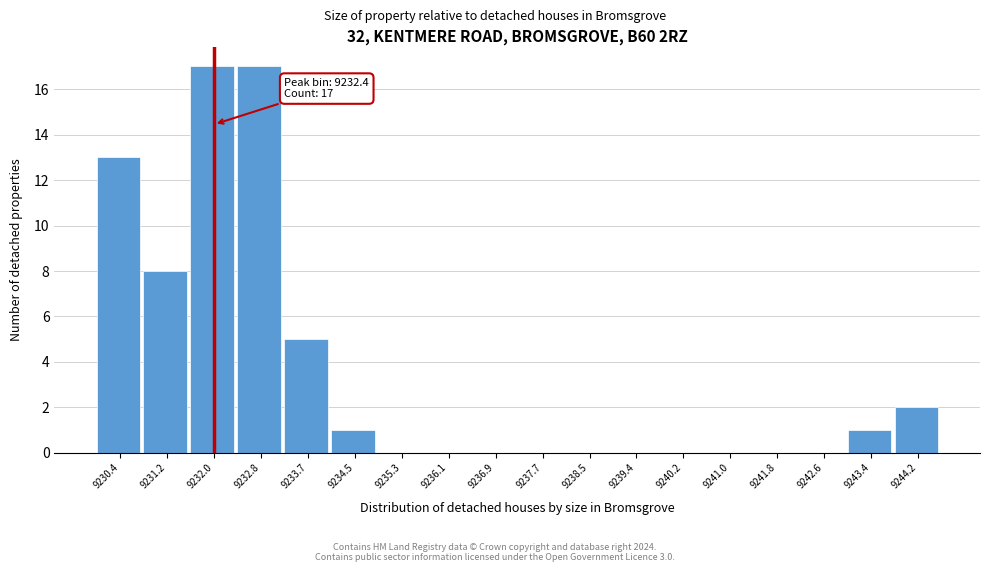

Reading right to left, list all the values displayed in this chart.

9244.2=2	9243.4=1	9242.6=0	9241.8=0	9241.0=0	9240.2=0	9239.4=0	9238.5=0	9237.7=0	9236.9=0	9236.1=0	9235.3=0	9234.5=1	9233.7=5	9232.8=17	9232.0=17	9231.2=8	9230.4=13